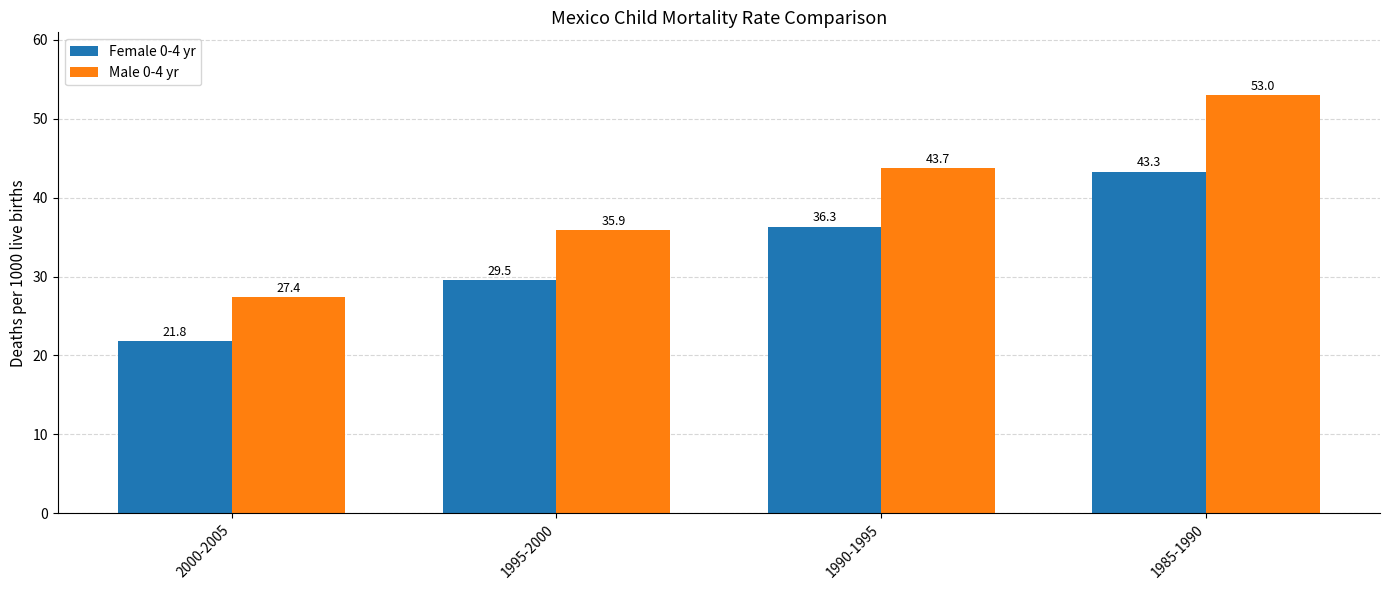

List the series in order of their overall mean, lowest first.

Female 0-4 yr, Male 0-4 yr